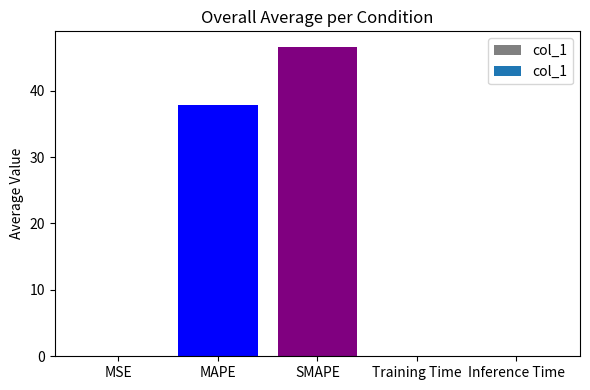

Which has a higher value, MAPE or Inference Time?

MAPE